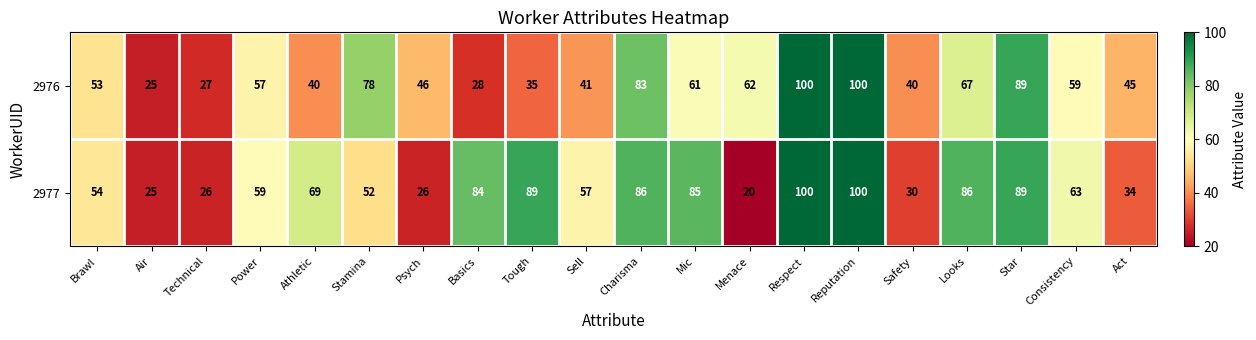

The value of 2976 at Charisma is 83. True or false?

True